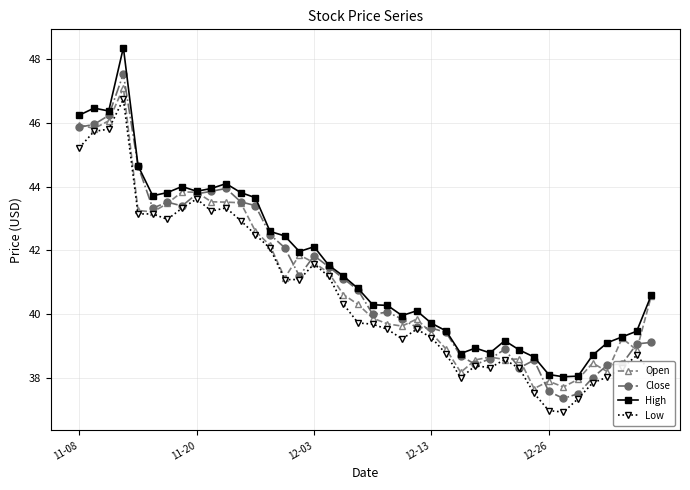

What is the minimum value for Open?

37.7